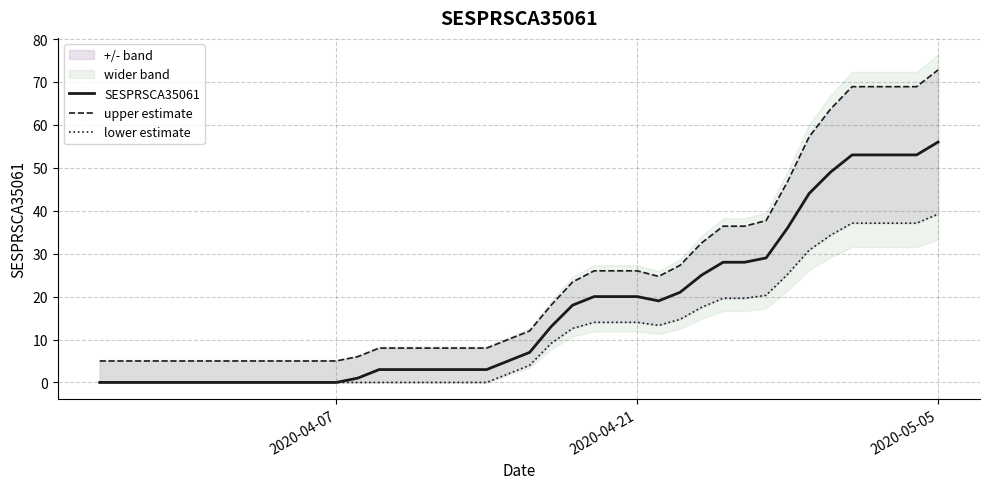

What is the highest value of the SESPRSCA35061 series?

56